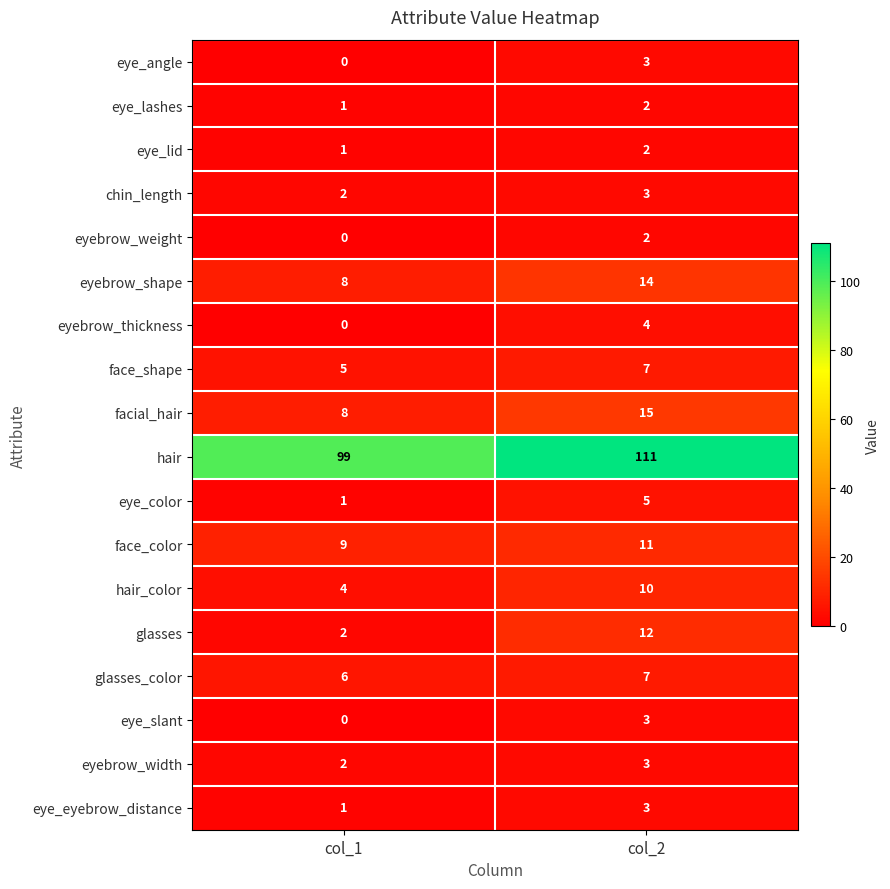

The glasses_color series shows 6 at col_1. True or false?

True